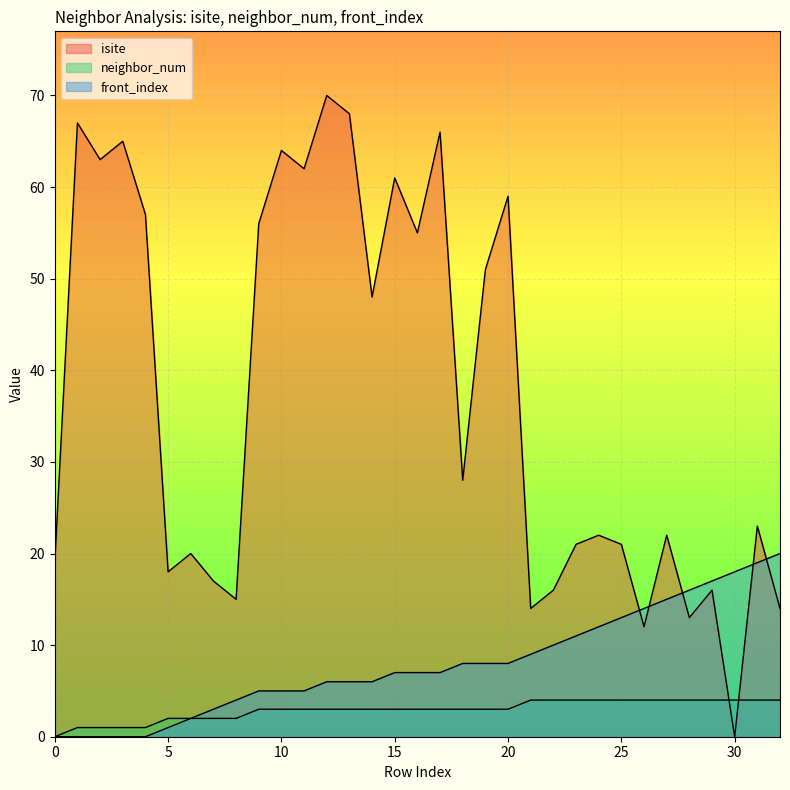

What are all the series names shown in the legend?

isite, neighbor_num, front_index